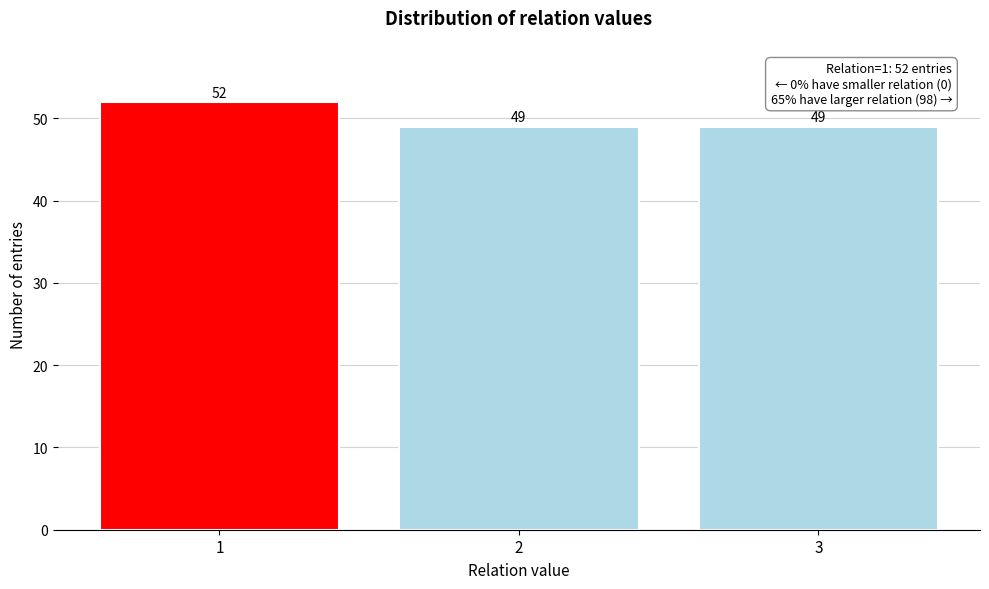

Reading left to right, transcribe all the data shown in this chart.

1=52	2=49	3=49